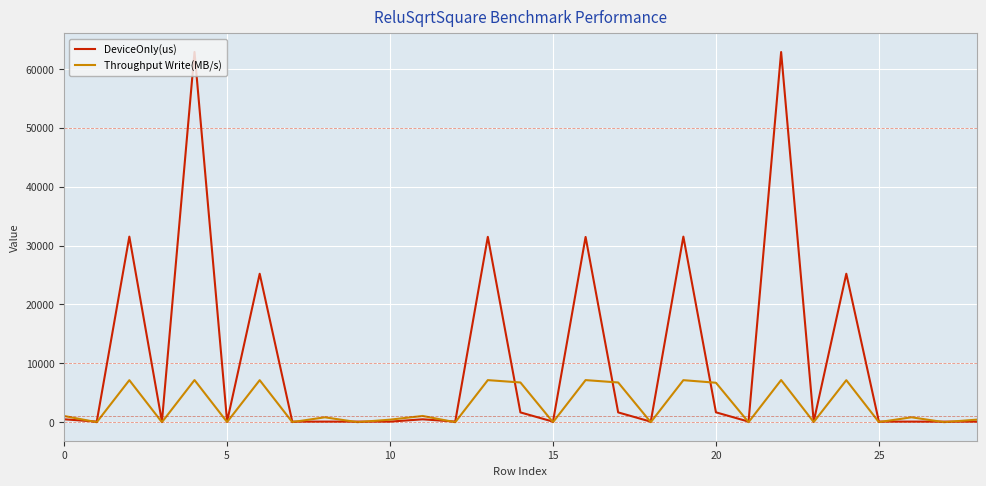

Which series has the largest total across all categories?

DeviceOnly(us)